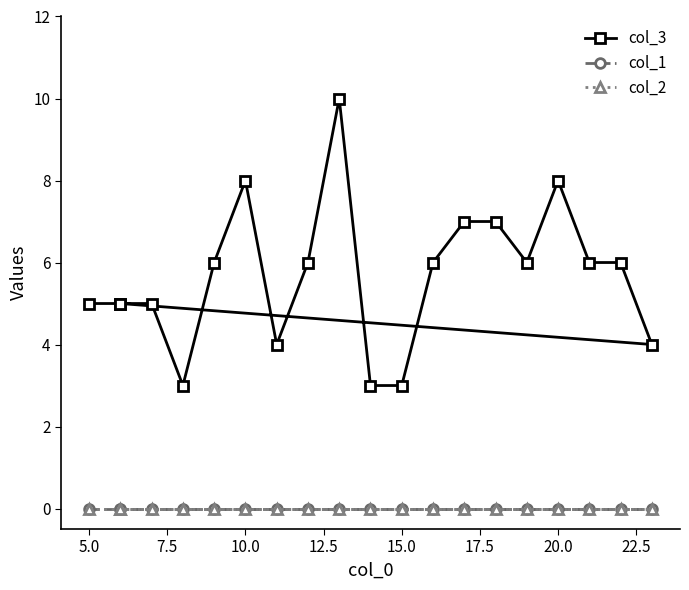

Is the value of col_2 at 5.0 greater than the value of col_3 at 10.0?

No